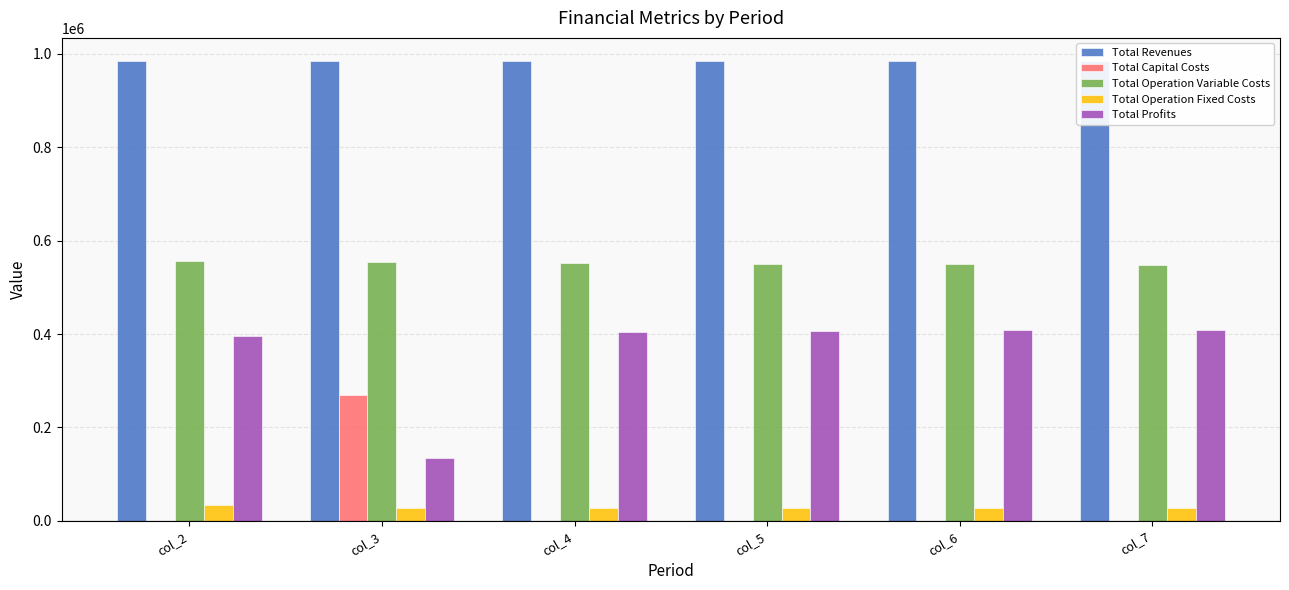

How many series are shown in this chart?

5